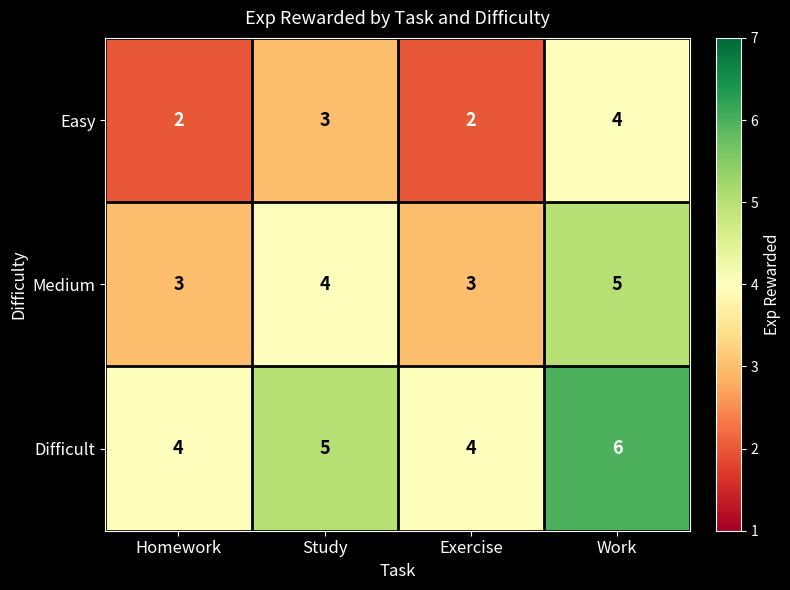

What is the total value across all series at Study?

12